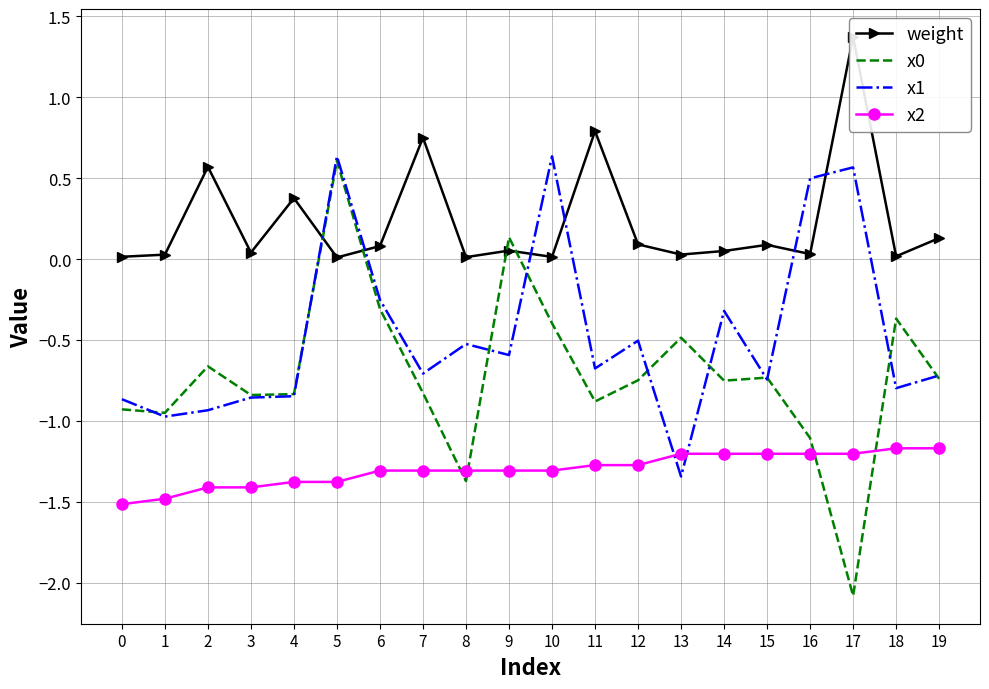

What is the value of the weight point at the 12th from the left?

0.8